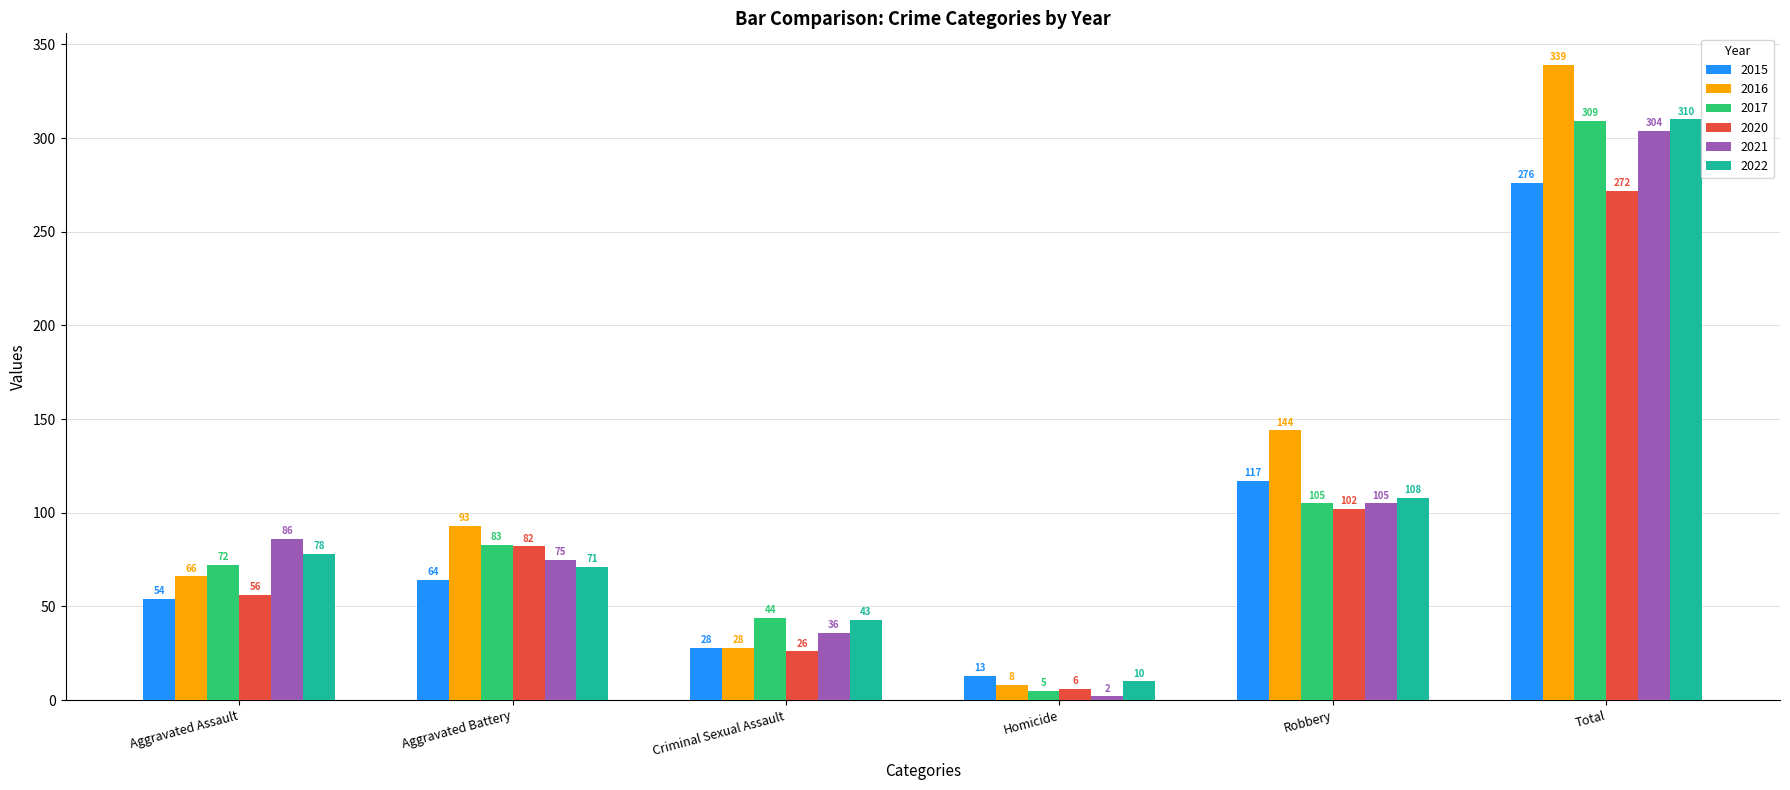

The value of 2017 at Aggravated Assault is 108. True or false?

False